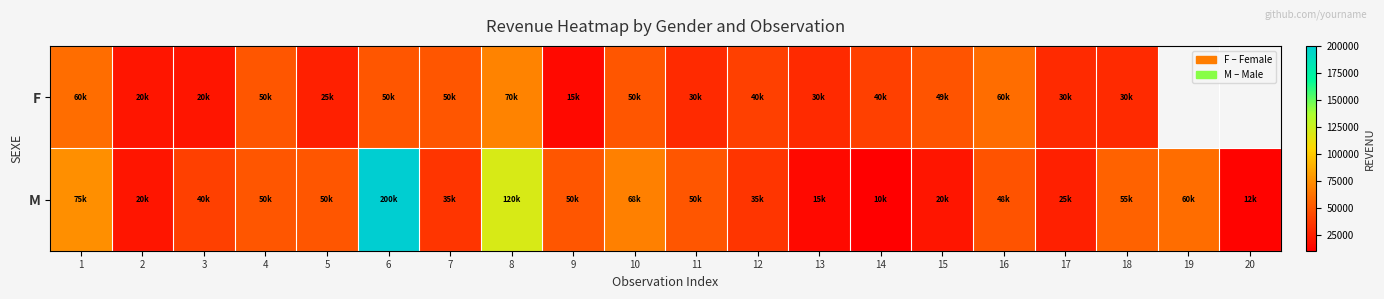

List the labels in order of M value, largest first.

6, 8, 1, 10, 19, 18, 4, 5, 9, 11, 16, 3, 7, 12, 17, 2, 15, 13, 20, 14